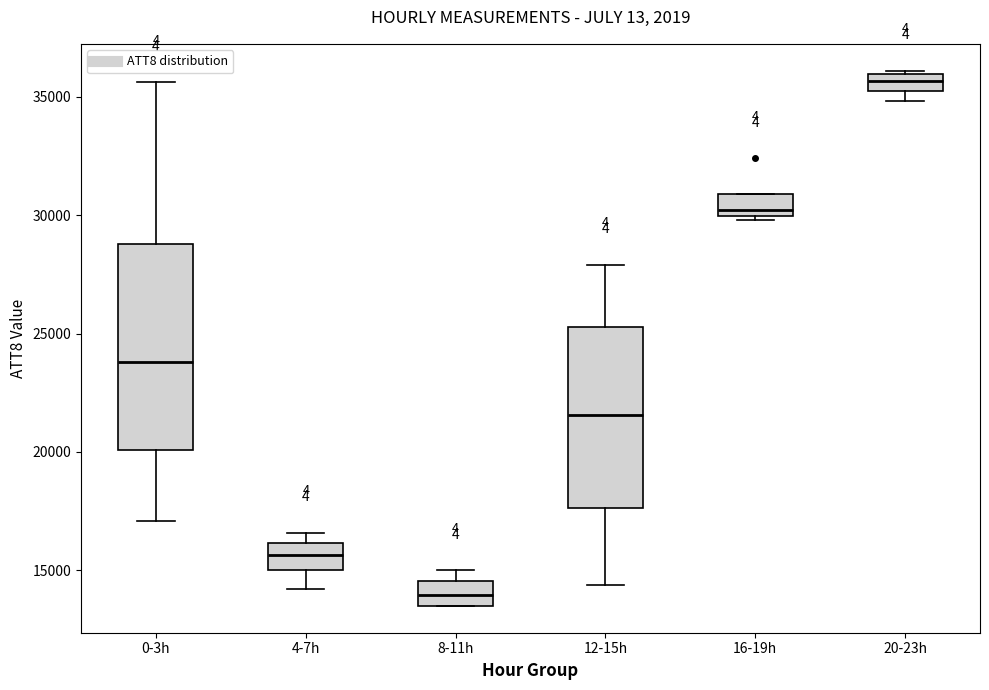

Which box has the highest median line?

20-23h